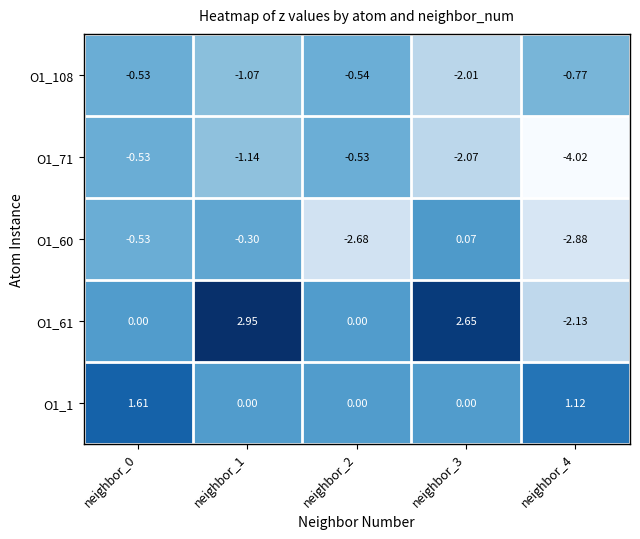

Is the value of O1_71 at neighbor_2 greater than the value of O1_61 at neighbor_2?

No